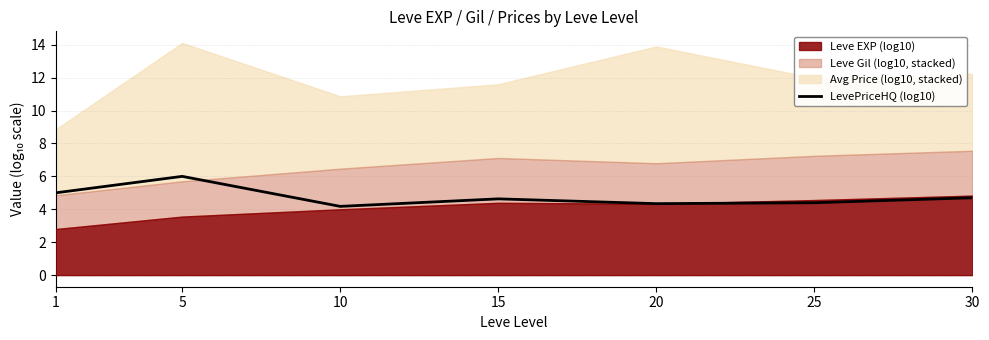

The LevePriceHQ (log10) series shows 4.2 at 10. True or false?

True